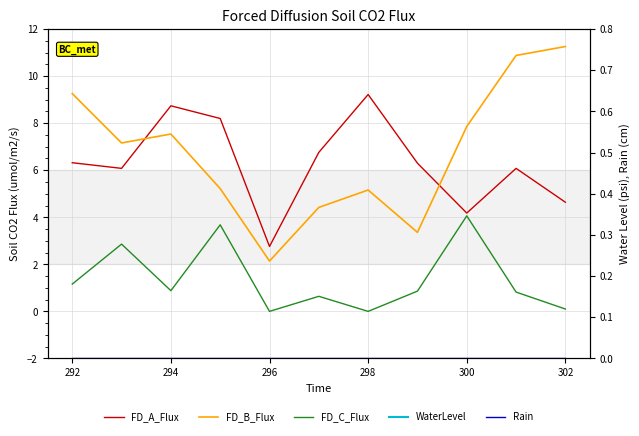

Rank the series by their maximum value, from lowest to highest.

Rain, FD_C_Flux, WaterLevel, FD_A_Flux, FD_B_Flux